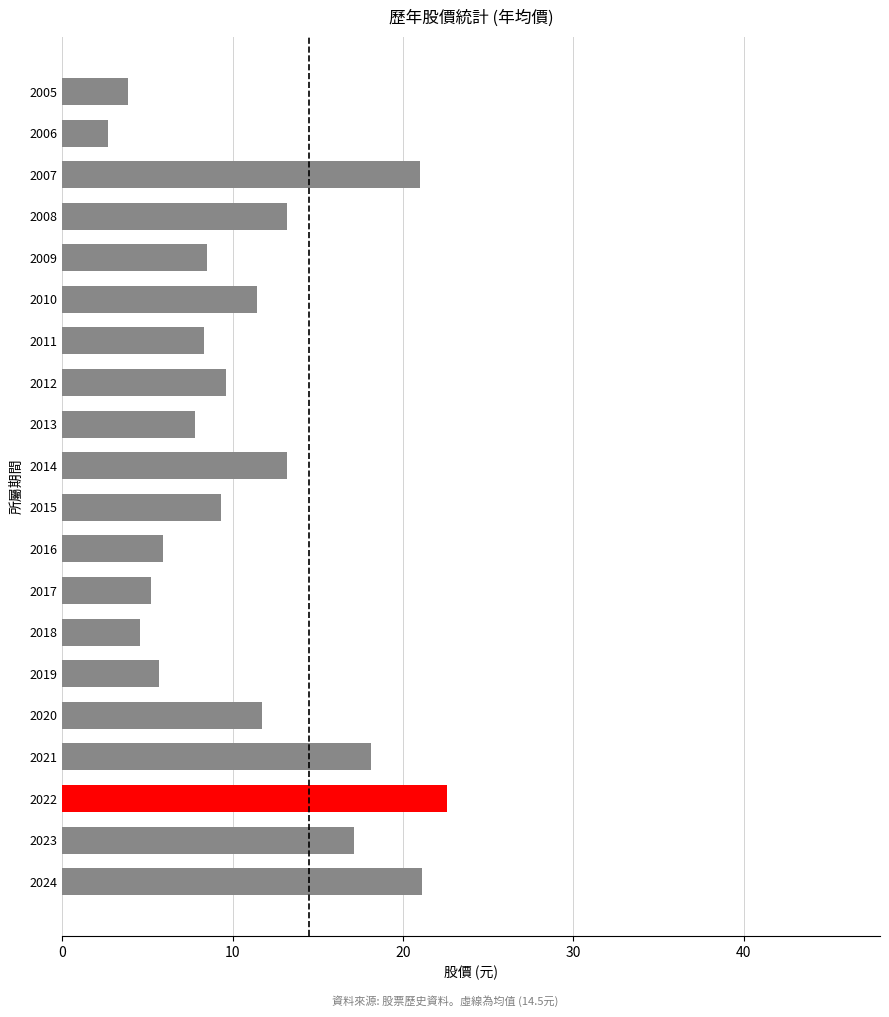

Approximately how many times larger is the value at 2017 compared to 2006?

2.0